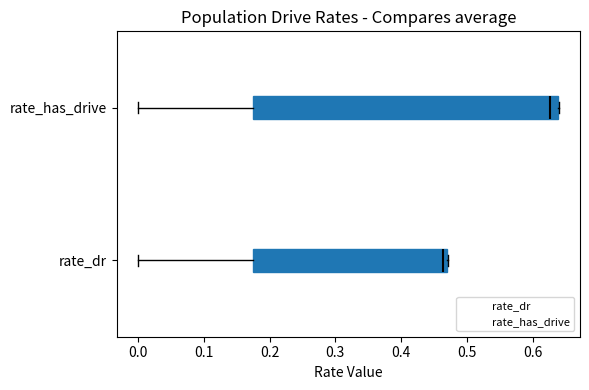

Where is the left edge of the box for rate_dr on the x-axis? The values are not printed on the chart, so give them approximately, as read against the axis.

0.17